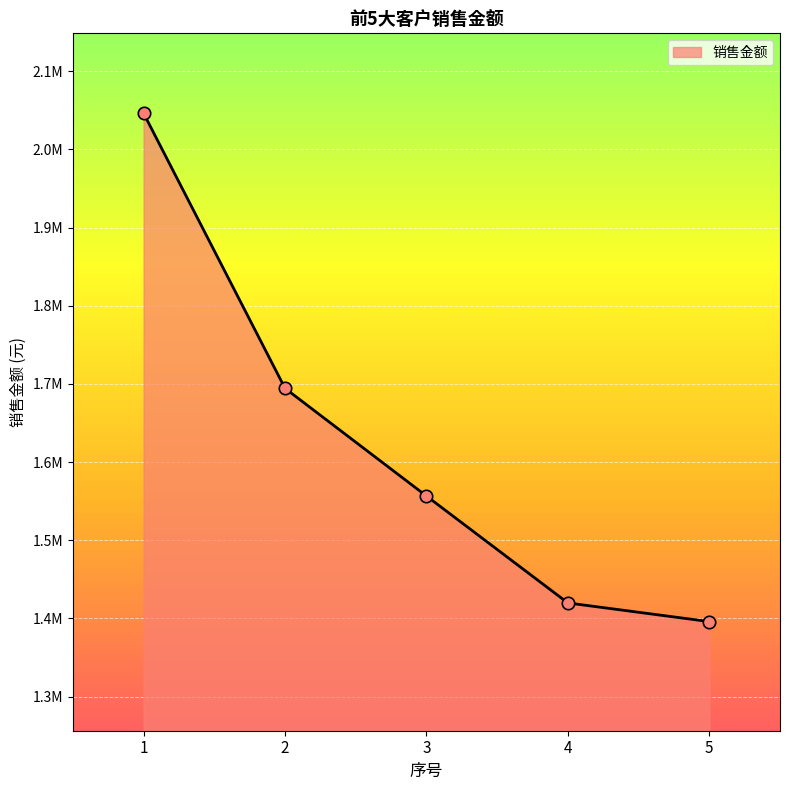

Is this an area chart (filled region under the line)?

Yes